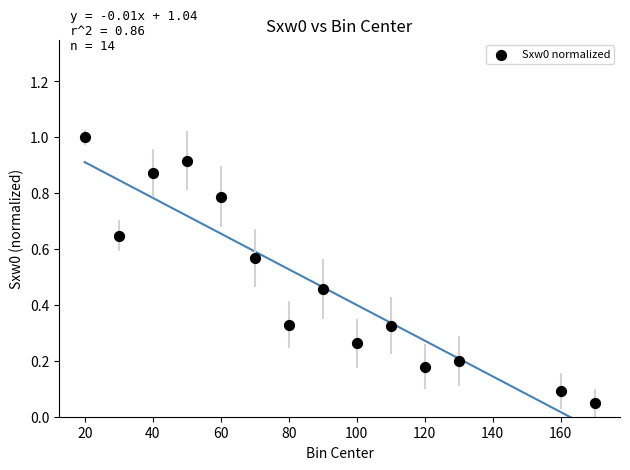

What is the range of X values (max minus min)?

150.0